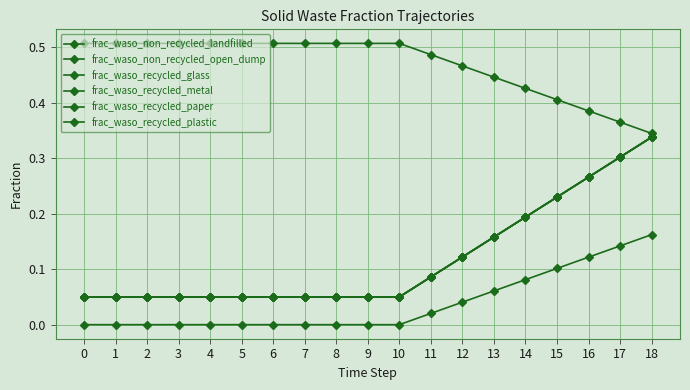

What is the value of the frac_waso_non_recycled_open_dump point at the 4th from the left?

0.5